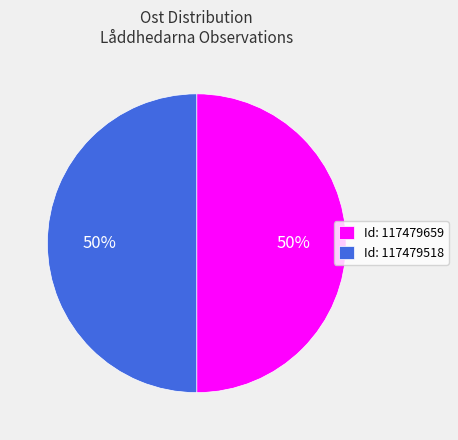

To the nearest percent, what is the average slice percentage?

50%